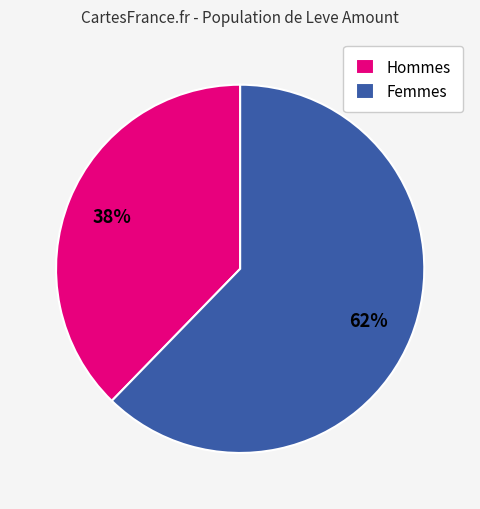

Count the number of slices in the pie.

2